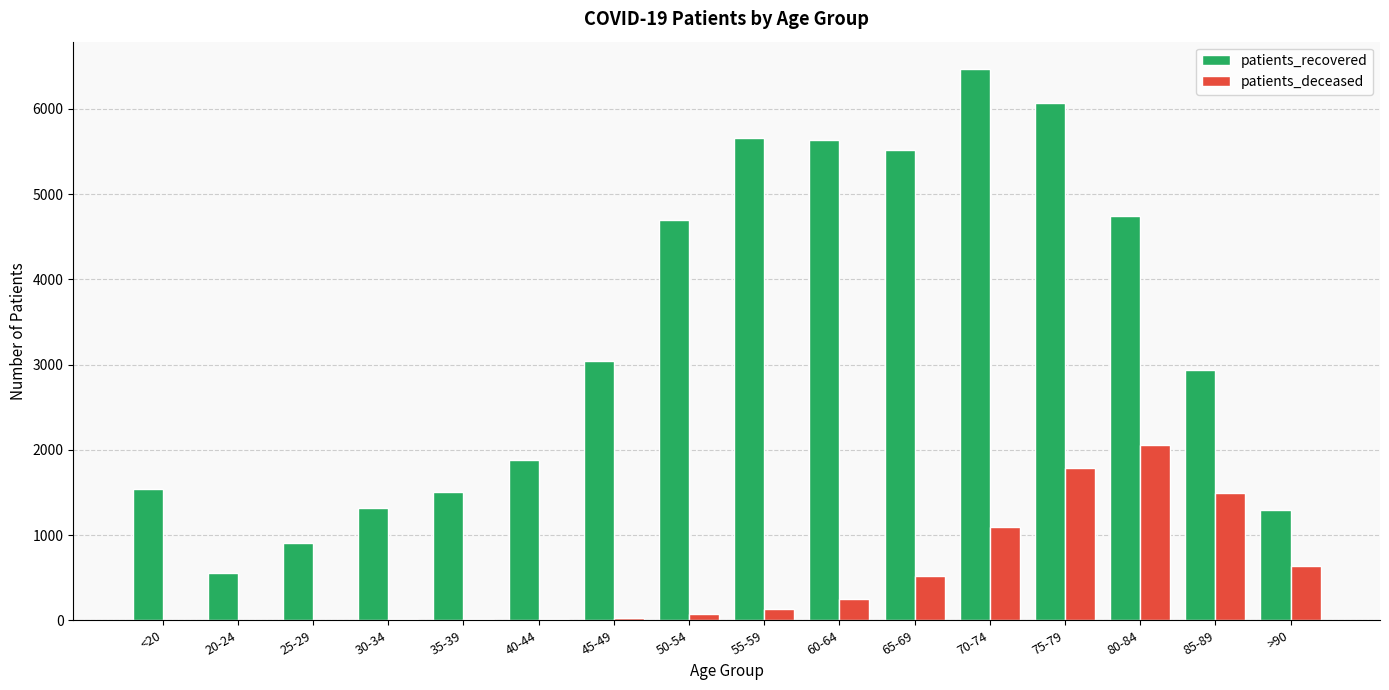

The value of patients_deceased at 80-84 is 2054. True or false?

True